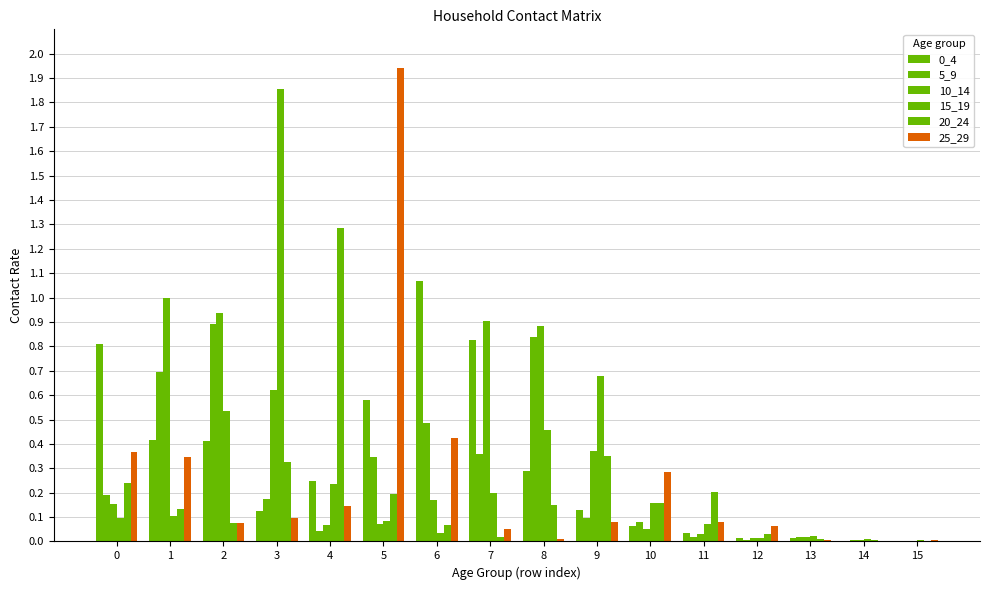

Are the bars grouped side by side (vs. stacked)?

Yes